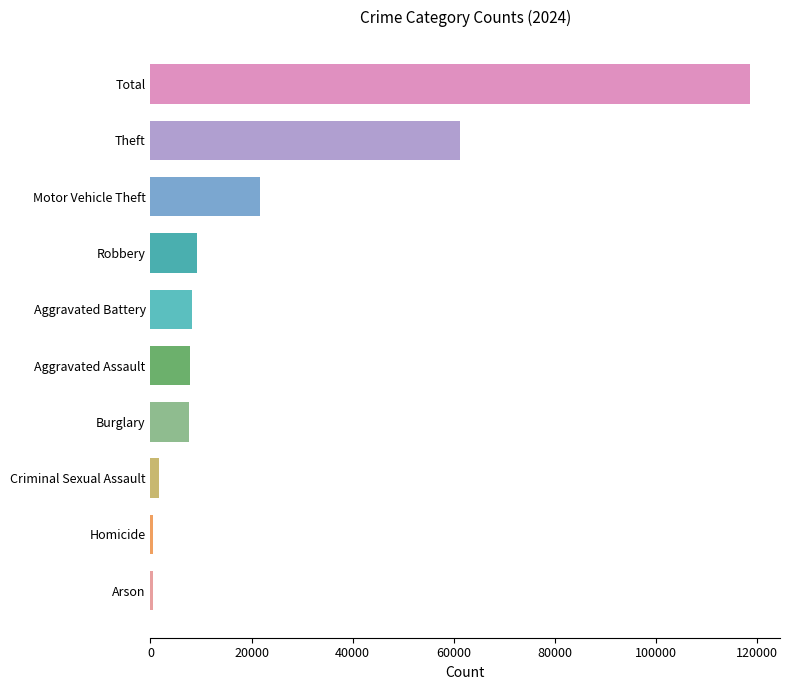

What is the greatest value displayed?

118678